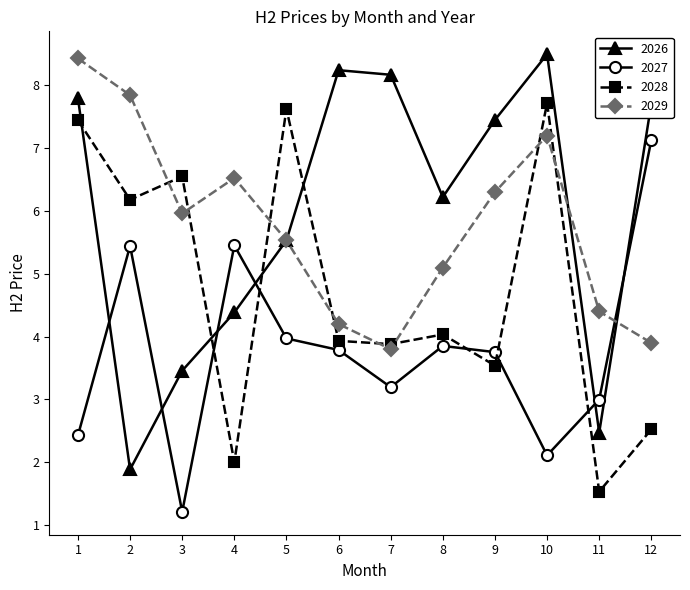

In 2029, how many points are lower than both neighbors (excluding endpoints)?

2